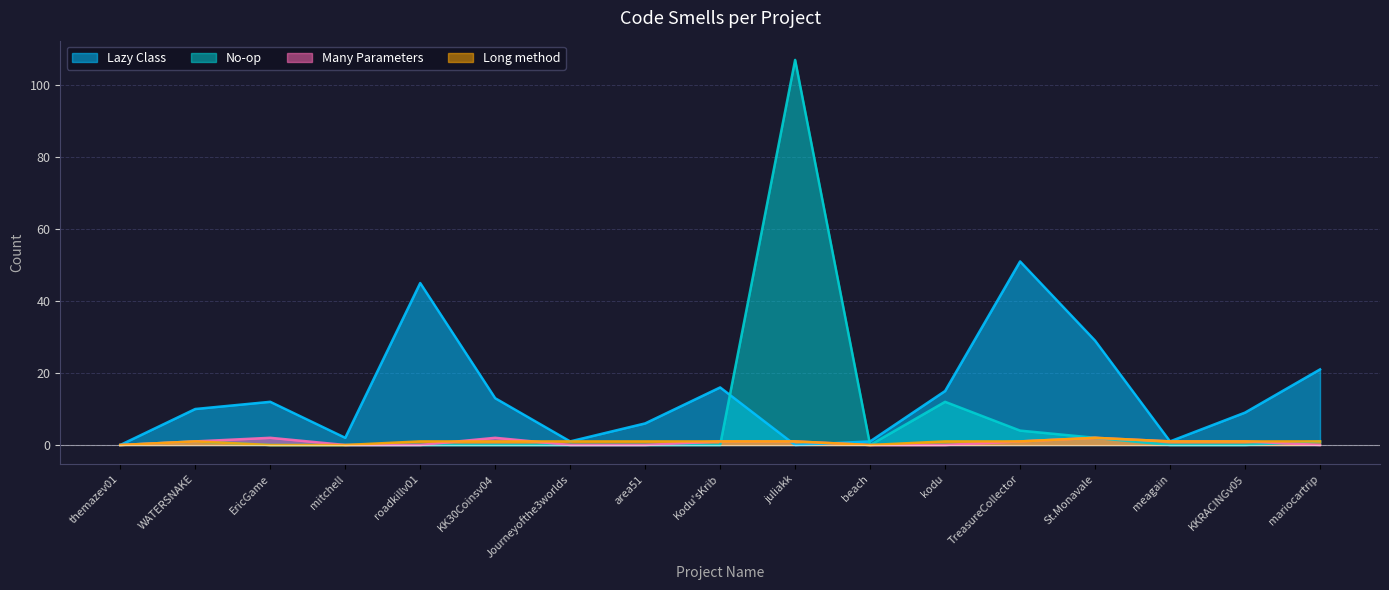

Rank the categories by Many Parameters value from lowest to highest.

themazev01, mitchell, roadkillv01, Journeyofthe3worlds, area51, beach, kodu, mariocartrip, WATERSNAKE, Kodu'sKrib, juliakk, TreasureCollector, meagain, KKRACINGv05, EricGame, KK30Coinsv04, St.Monavale